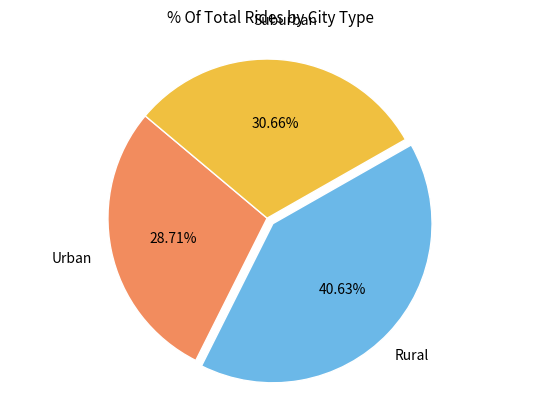

Is there a majority slice in this chart?

No